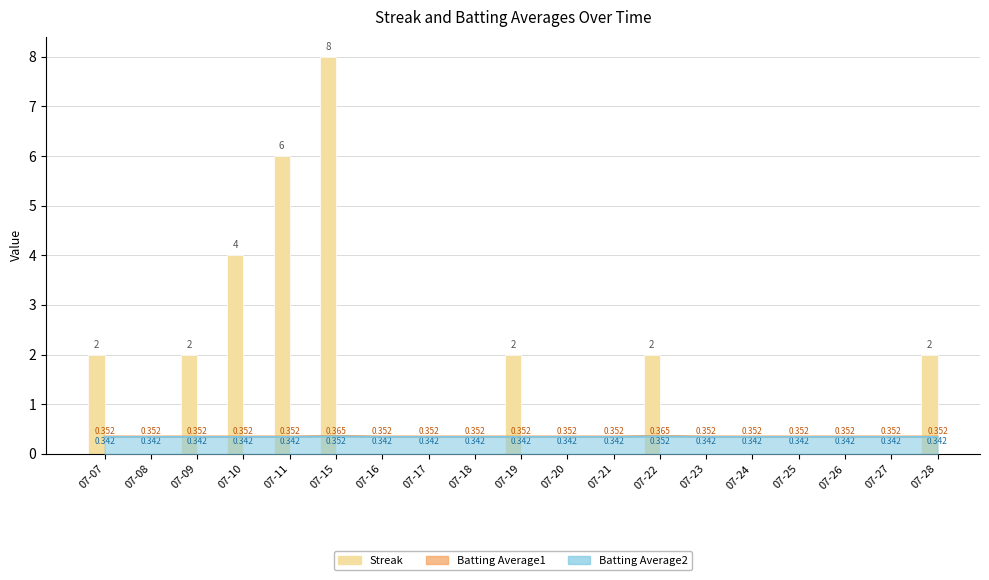

Is it true that the value at 07-09 is 2?

True